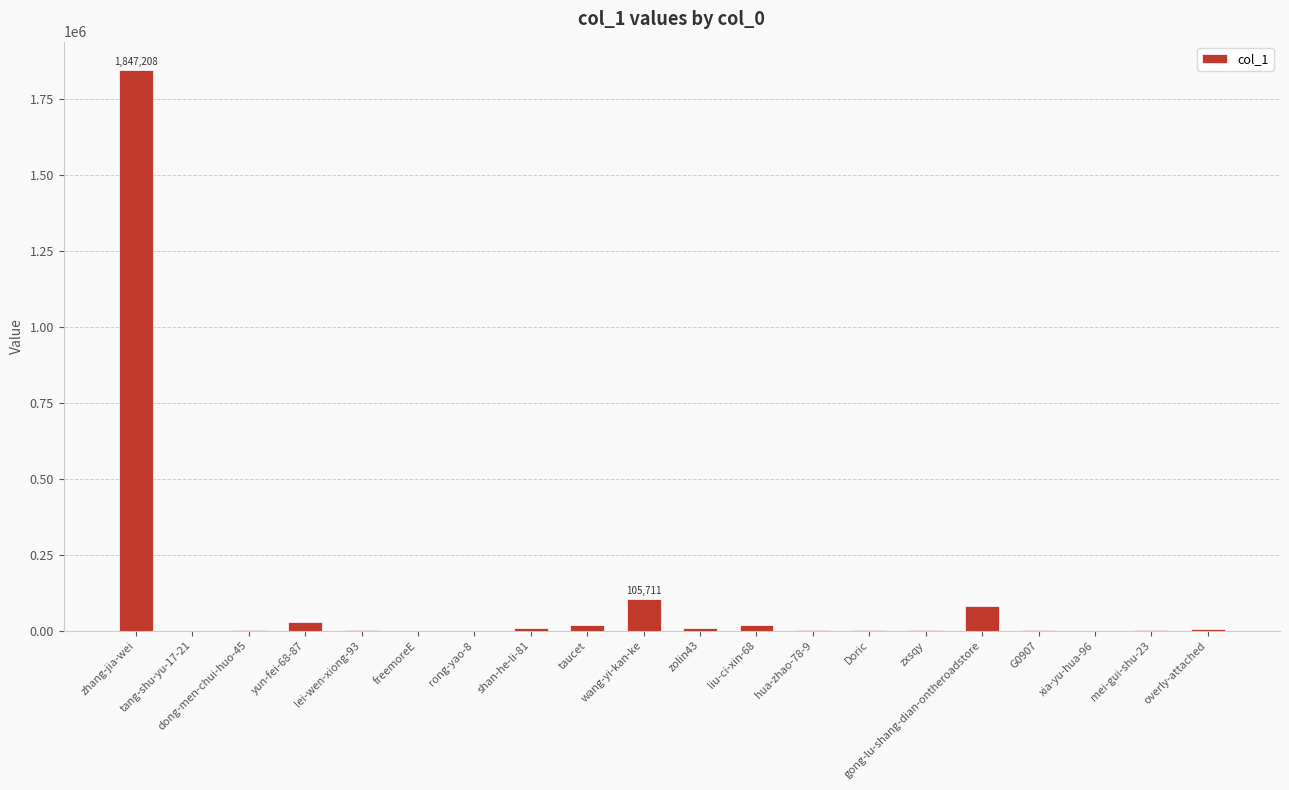

What is the greatest value displayed?

1847208